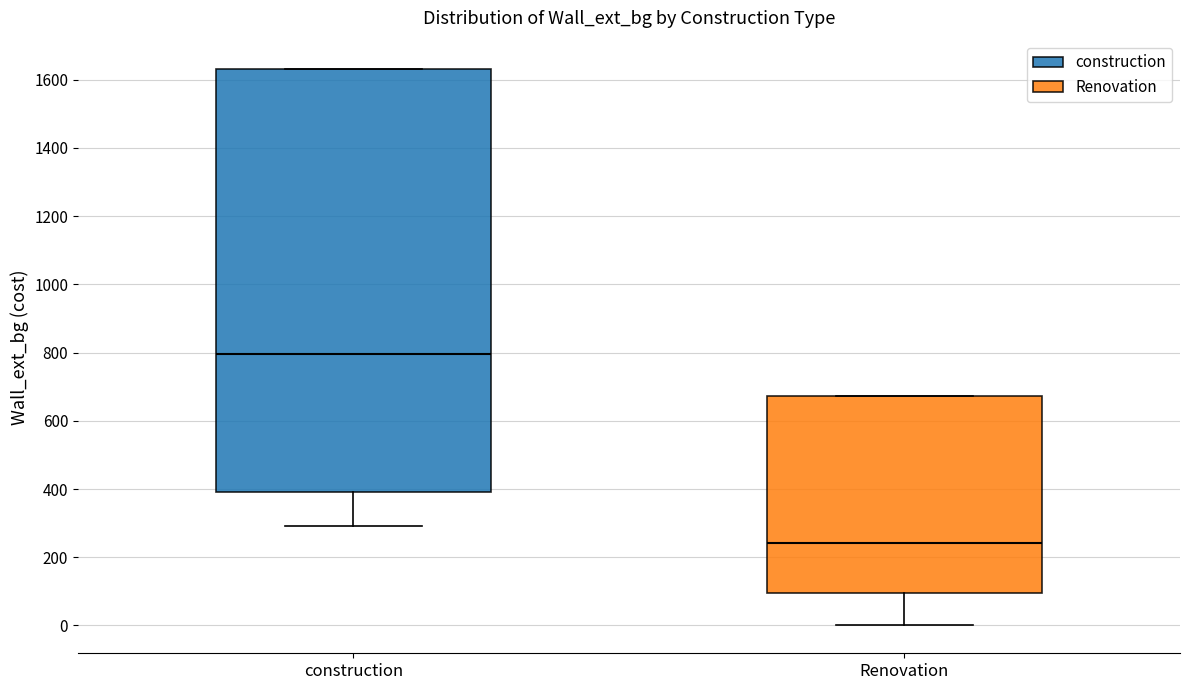

Where is the upper edge of the box for Renovation on the y-axis? The values are not printed on the chart, so give them approximately, as read against the axis.

680